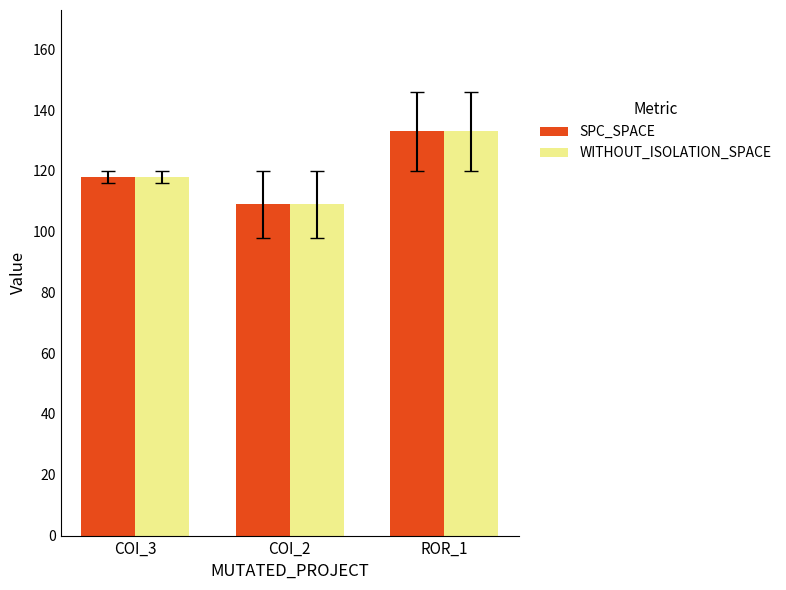

What is the sum of the SPC_SPACE values at ROR_1 and COI_3?

251